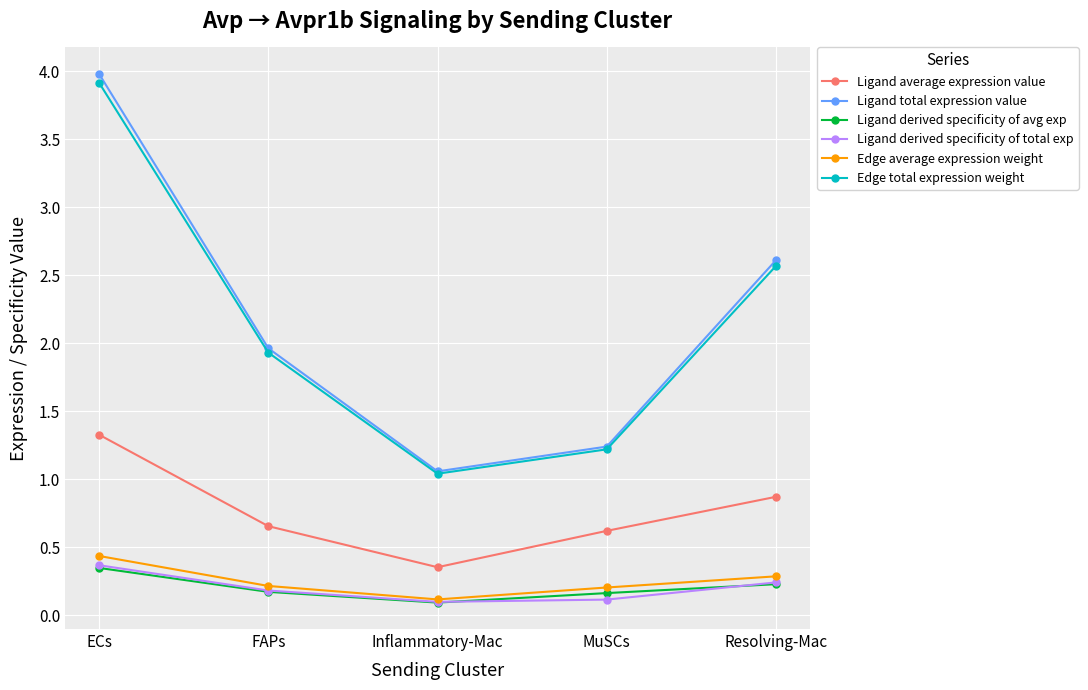

True or false: Ligand average expression value and Edge total expression weight intersect in this chart.

False